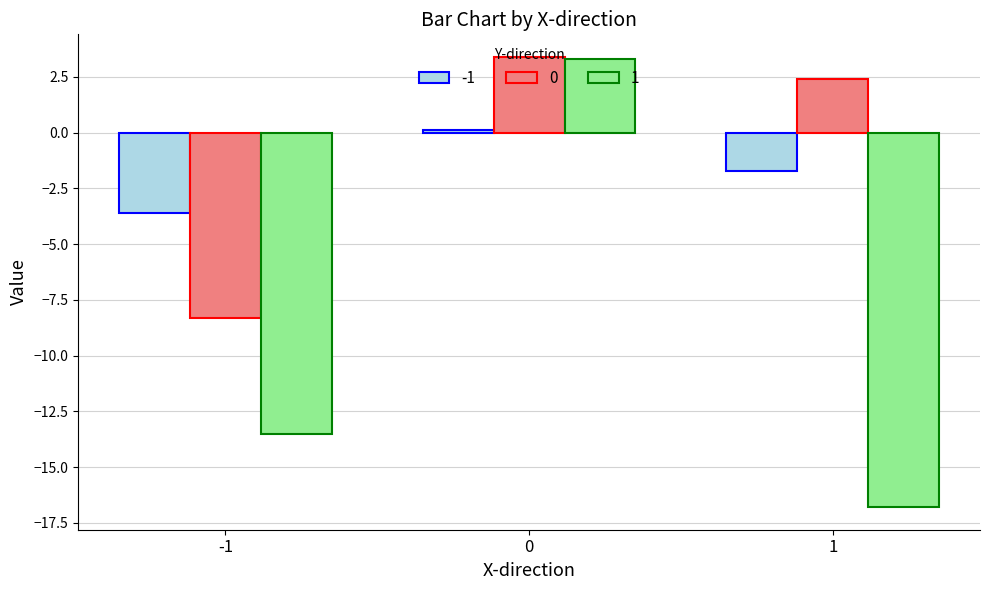

At which label is 1 closest to -6?

-1